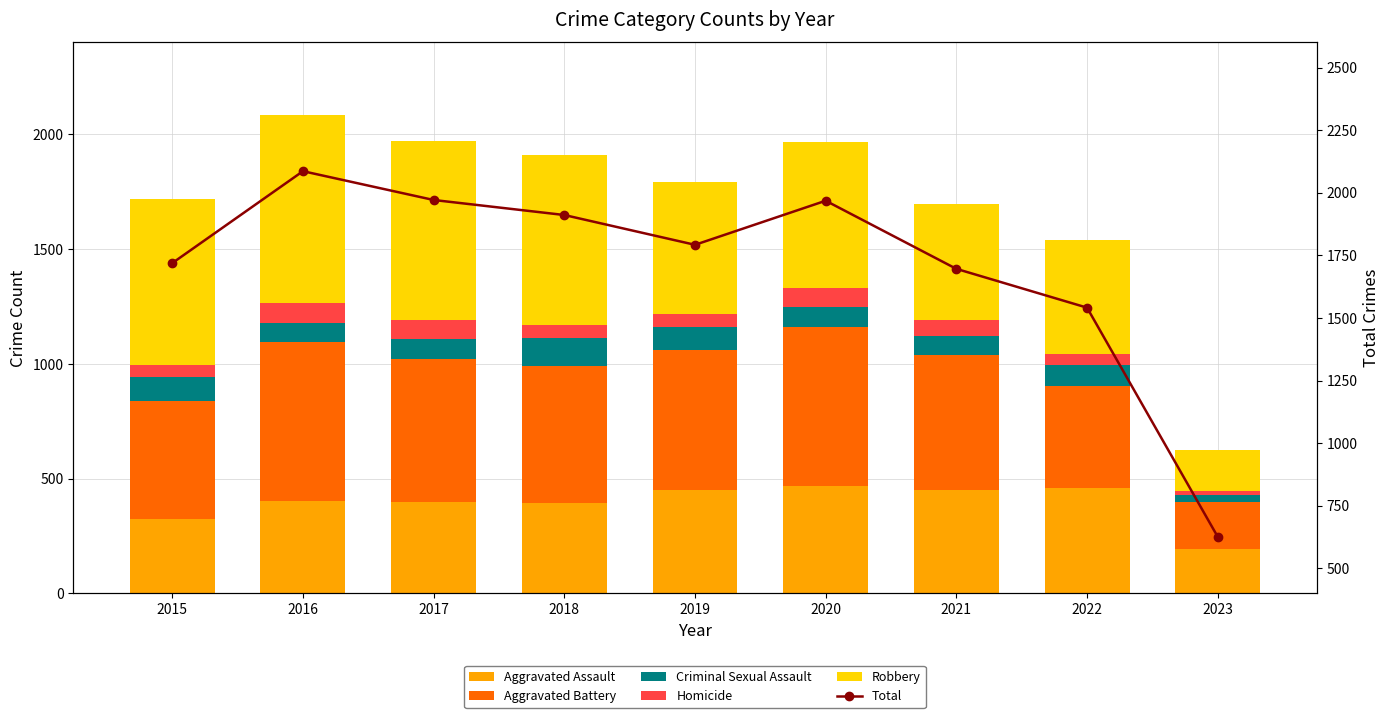

Reading left to right, extract all data points from this chart.

Aggravated Assault: 2015=323	2016=402	2017=396	2018=392	2019=452	2020=468	2021=452	2022=457	2023=194
Aggravated Battery: 2015=515	2016=691	2017=623	2018=600	2019=608	2020=691	2021=587	2022=446	2023=202
Criminal Sexual Assault: 2015=105	2016=87	2017=90	2018=122	2019=102	2020=89	2021=82	2022=93	2023=33
Homicide: 2015=50	2016=87	2017=82	2018=56	2019=53	2020=81	2021=69	2022=48	2023=18
Robbery: 2015=726	2016=819	2017=780	2018=741	2019=577	2020=639	2021=506	2022=497	2023=179
Total: 2015=1719	2016=2086	2017=1971	2018=1911	2019=1792	2020=1968	2021=1696	2022=1541	2023=626